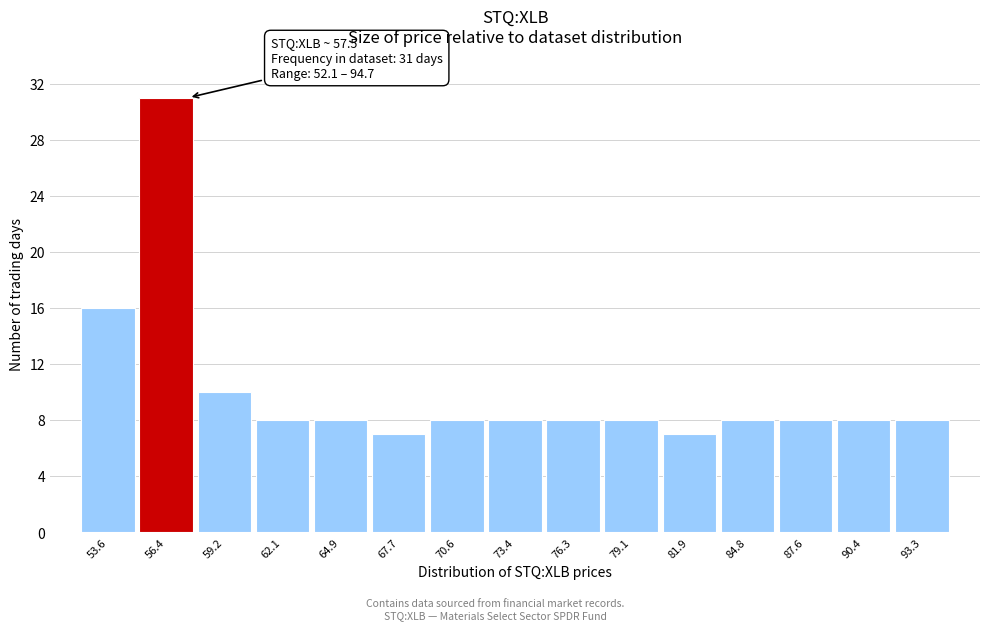

Which range on the x-axis has the tallest bar?

55.0 to 58.0